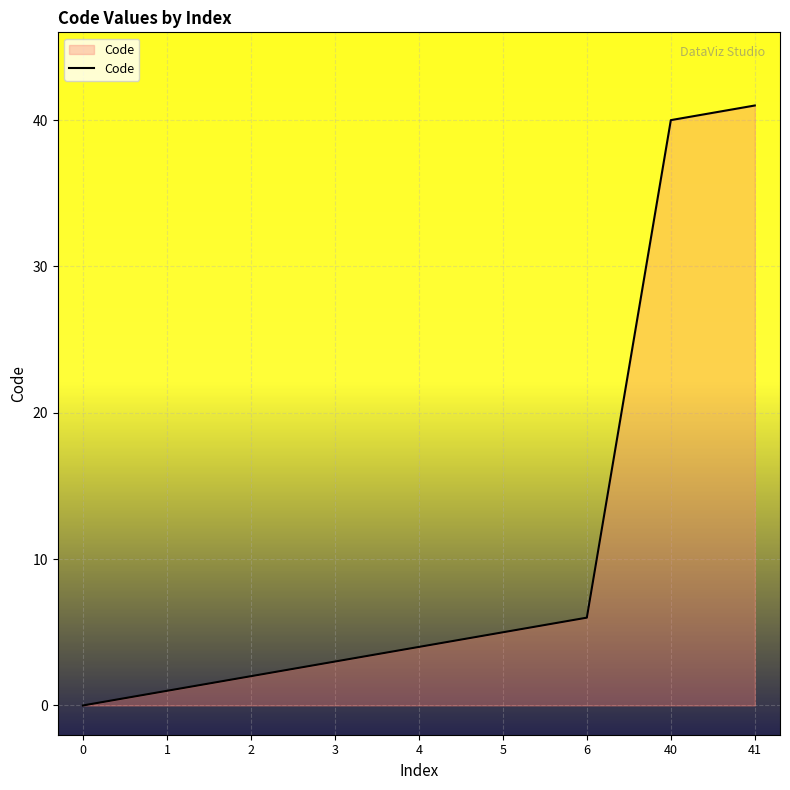

Reading left to right, extract all data points from this chart.

0	1	2	3	4	5	6	40	41